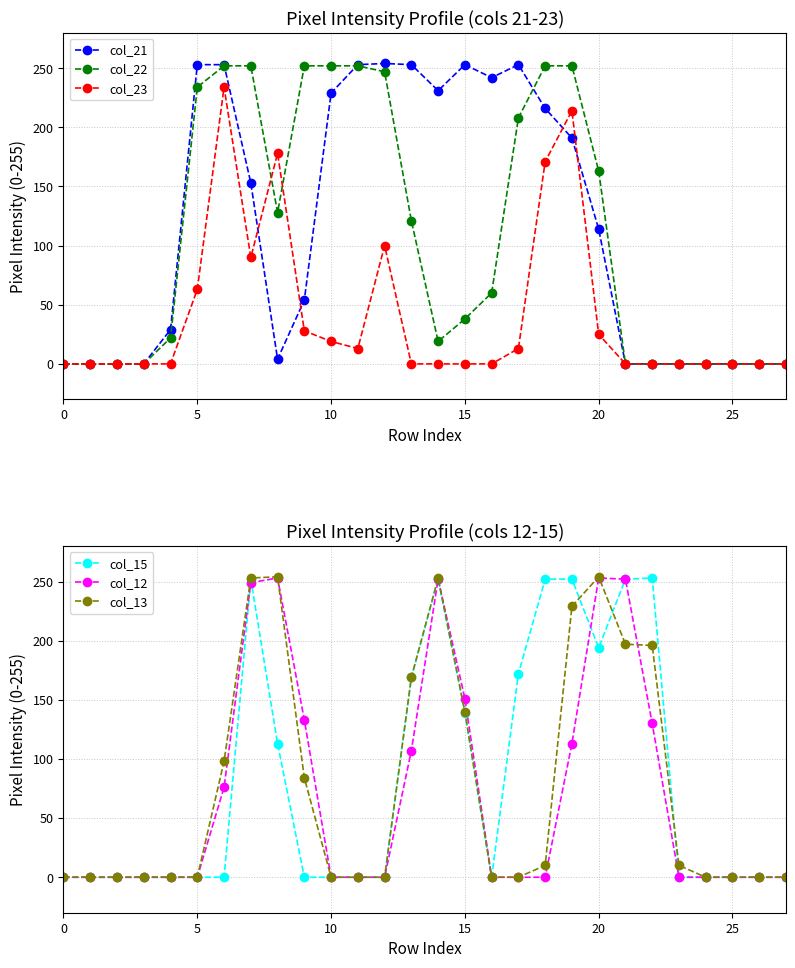

What are all the series names shown in the legend?

col_21, col_22, col_23, col_15, col_12, col_13